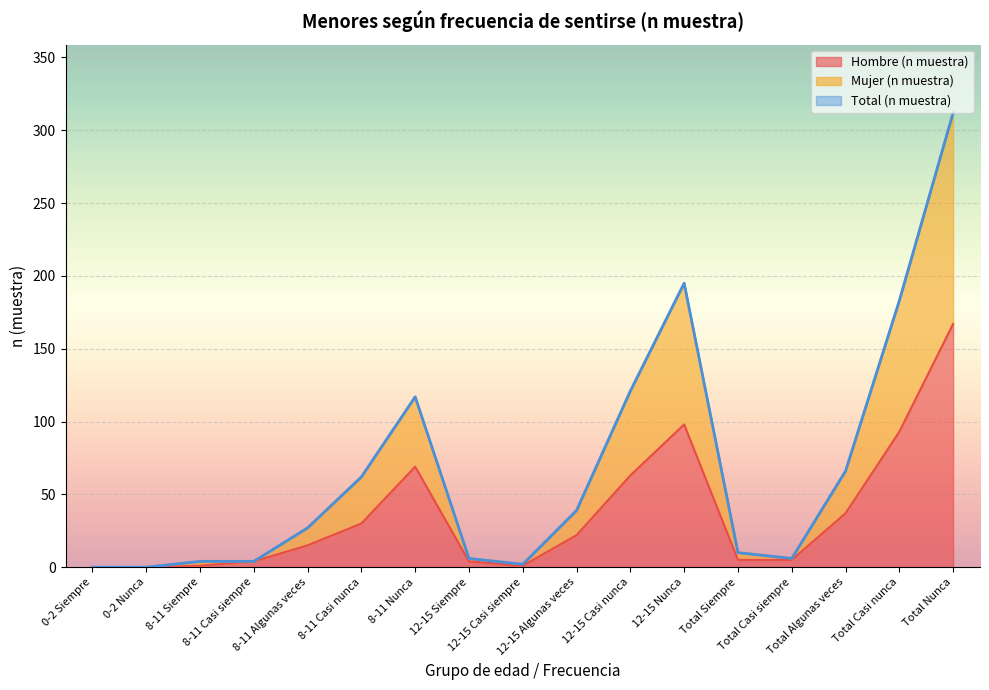

What position from the left is 12-15 Siempre?

8